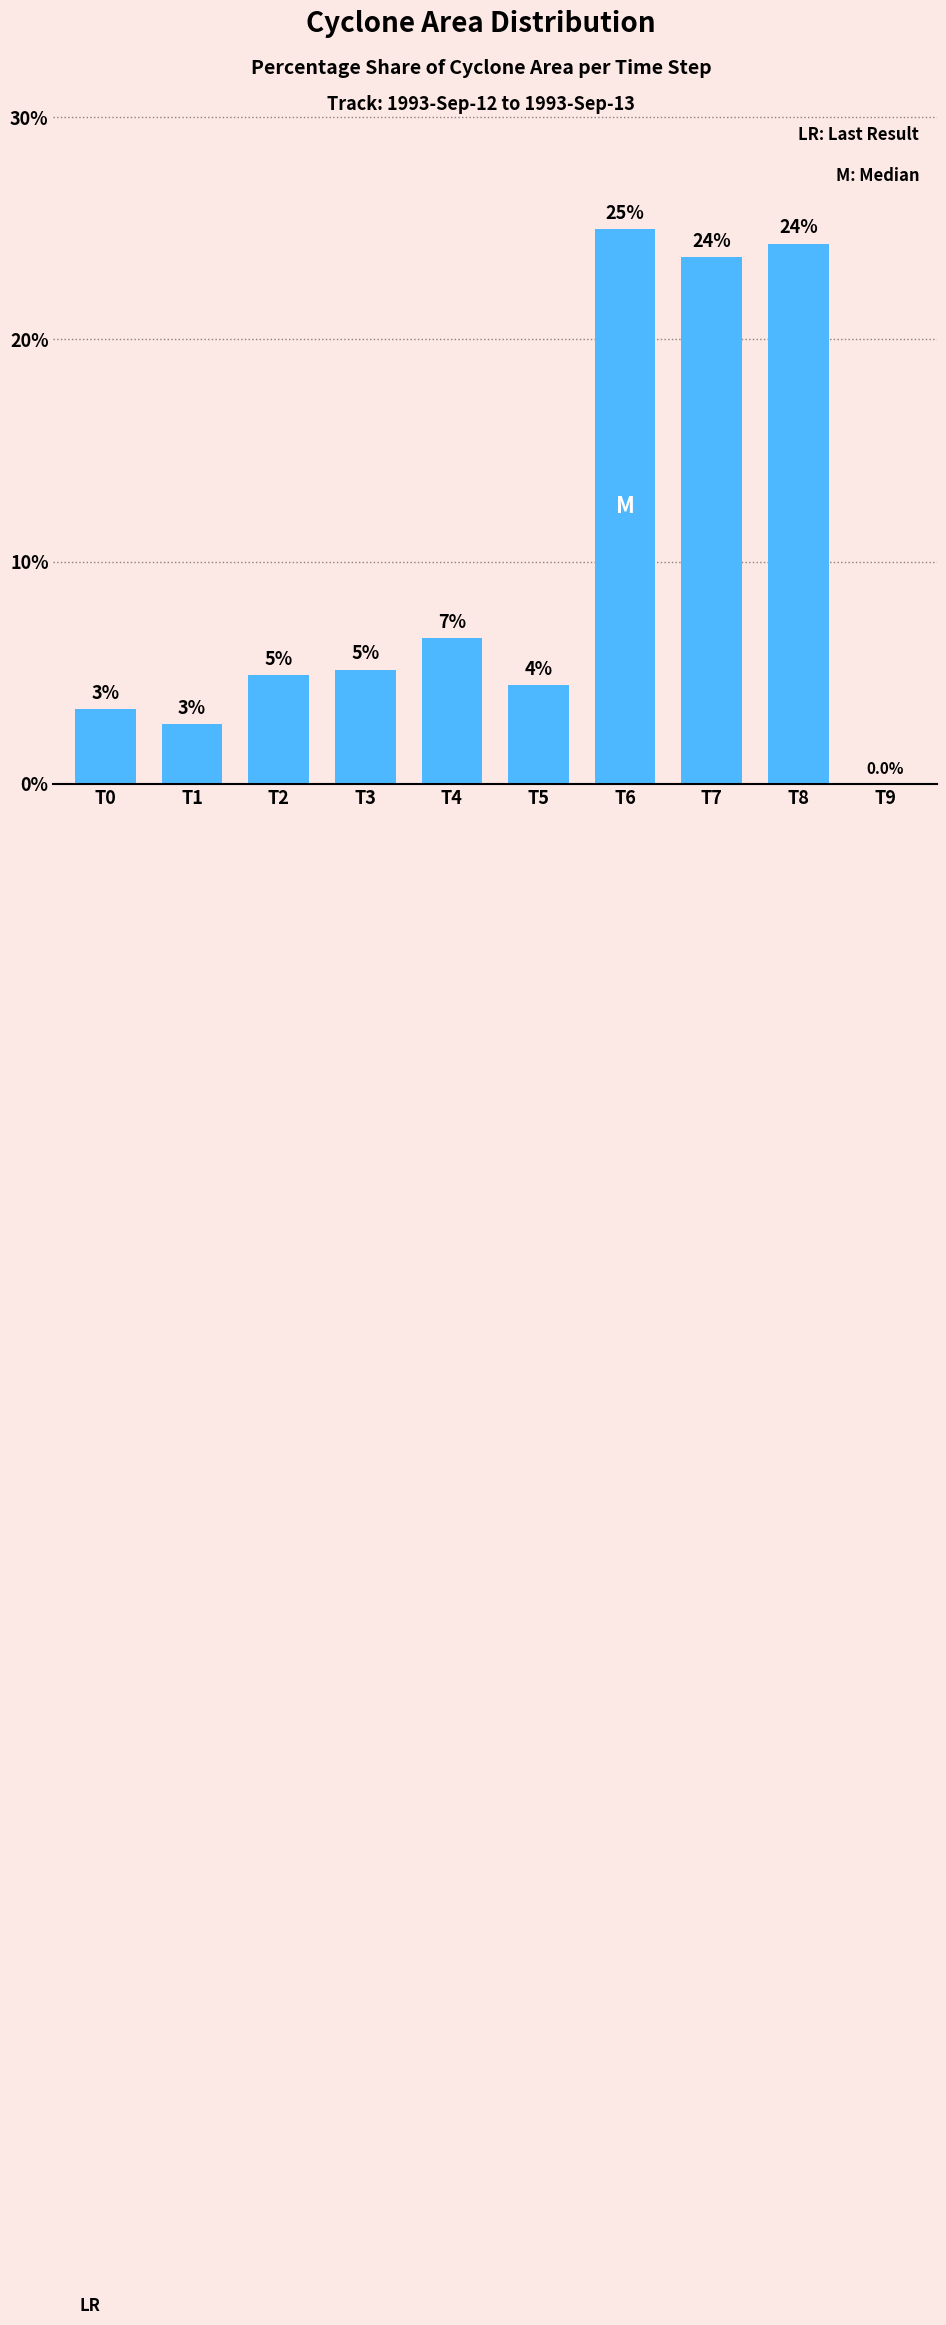

What is the average value?

10.0